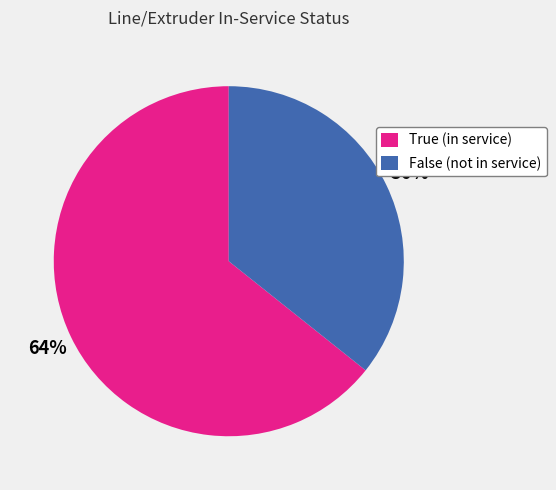

What is the largest slice in the pie chart?

True